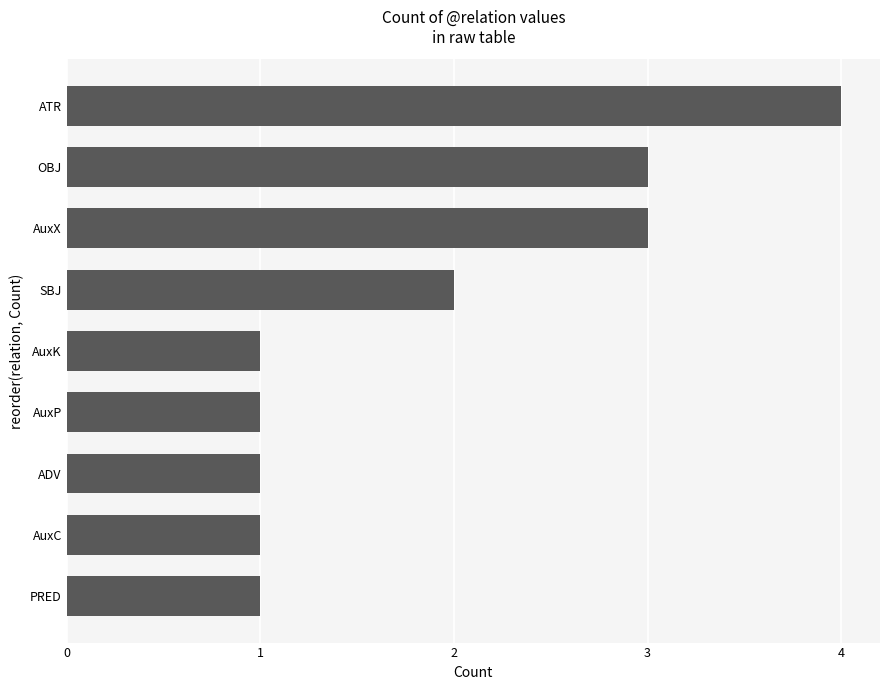

Reading bottom to top, what are all the values shown in this chart?

PRED=1	AuxC=1	ADV=1	AuxP=1	AuxK=1	SBJ=2	AuxX=3	OBJ=3	ATR=4